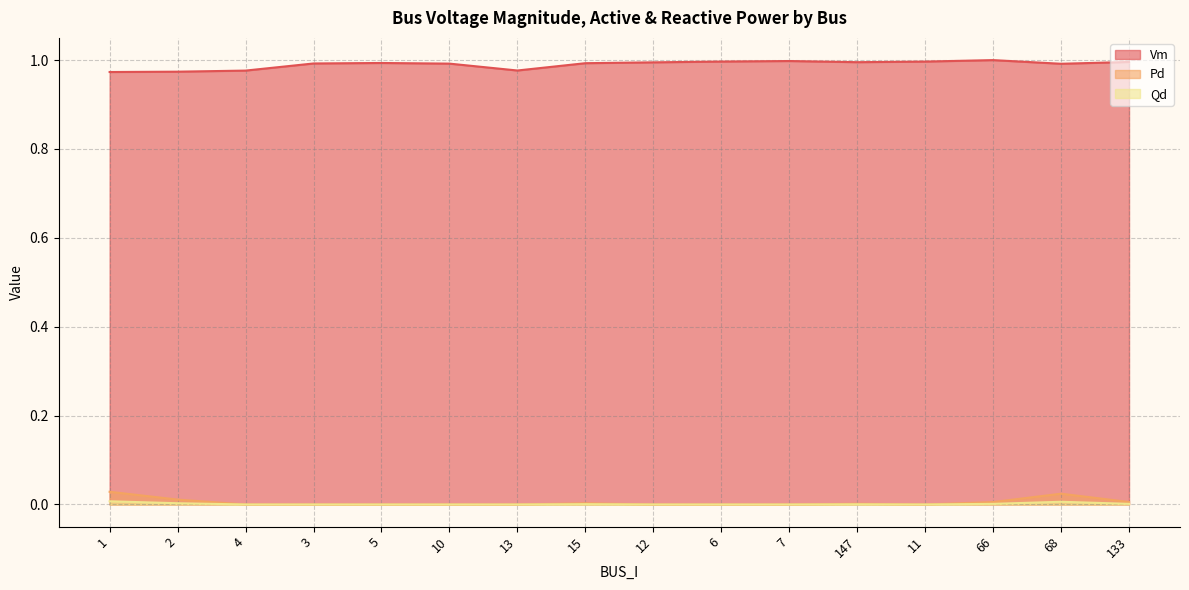

How many lines are shown in the chart?

3